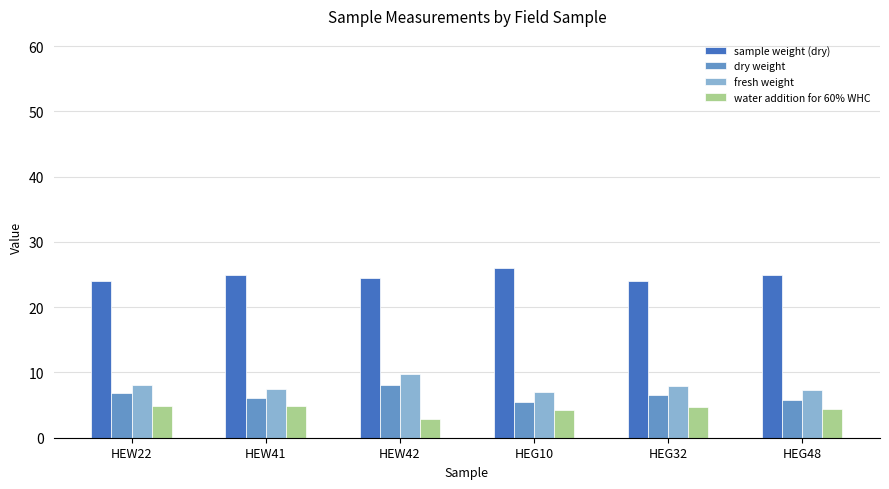

What is the label of the 4th bar from the right?

HEW42